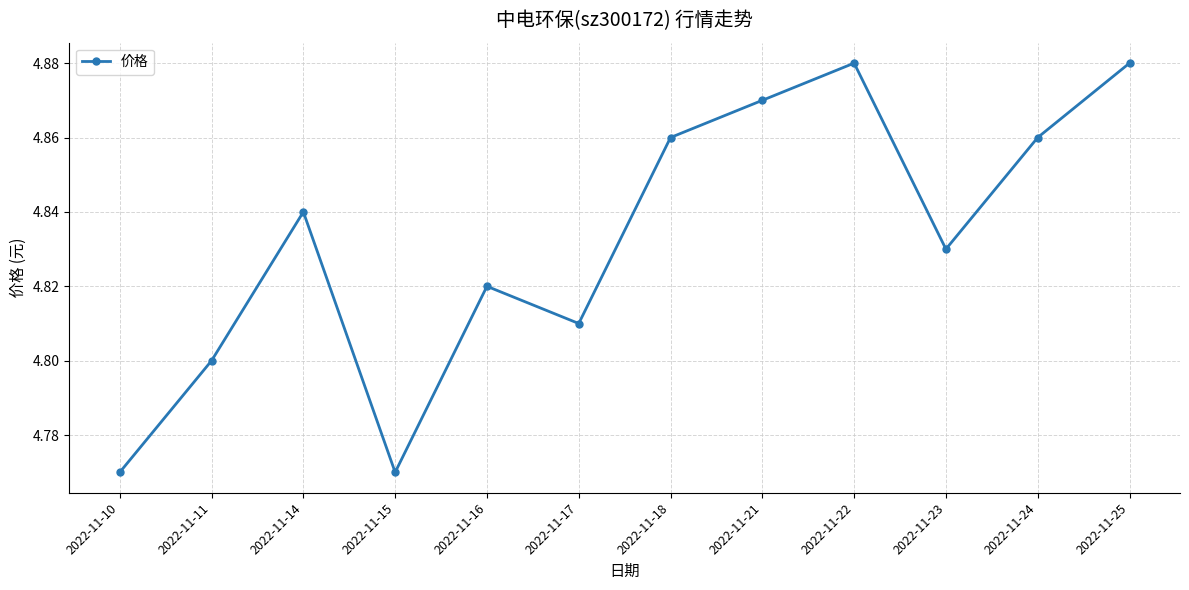

How many values are between 4 and 5?

12